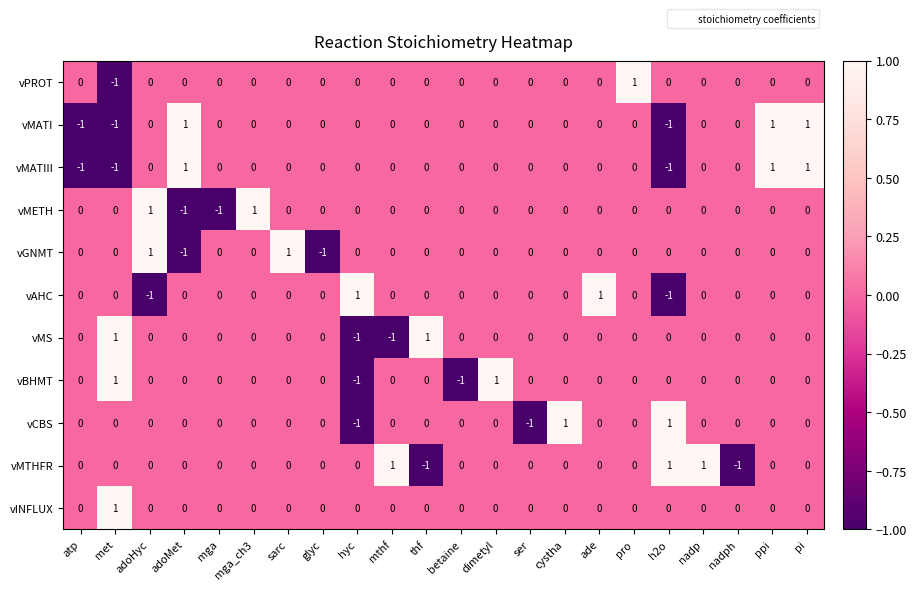

What is the total value across all series at glyc?

-1